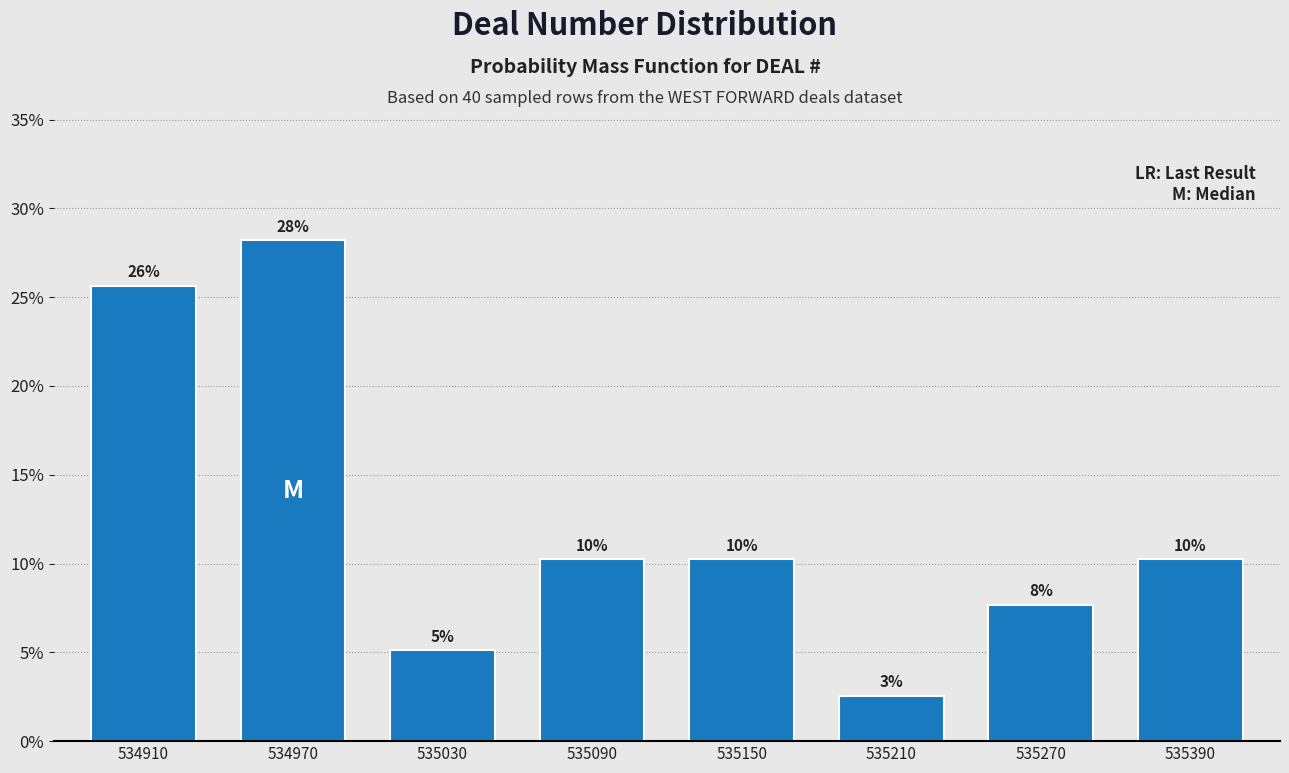

Are the bars horizontal?

No